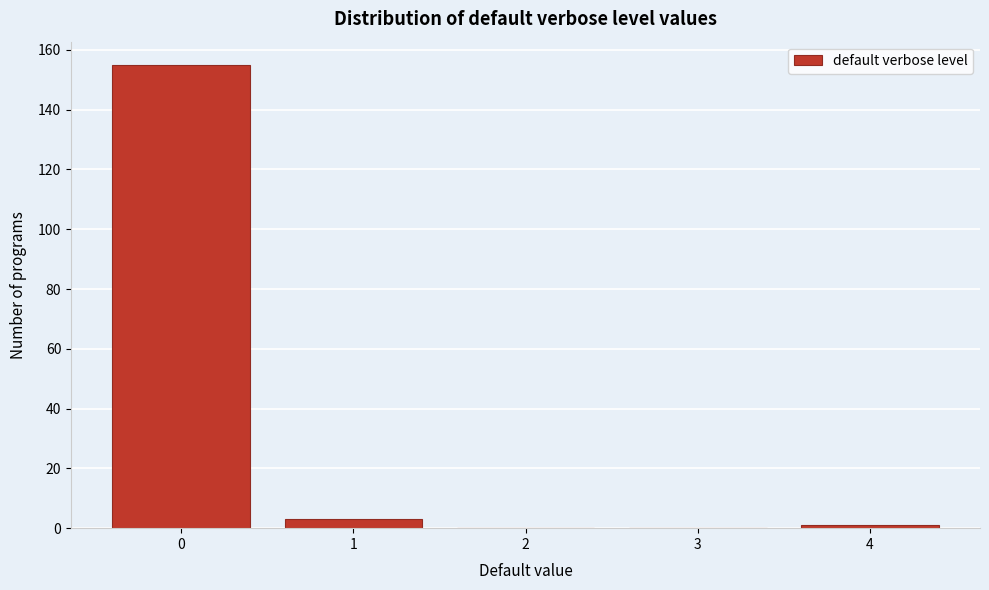

Reading left to right, list every bar in this chart as the range it spans on the x-axis followed by its height. The values are not printed on the chart, so give them approximately, as read against the axis.

-0.5 to 0.5: 156
0.5 to 1.5: 4
1.5 to 2.5: 0
2.5 to 3.5: 0
3.5 to 4.5: under 2